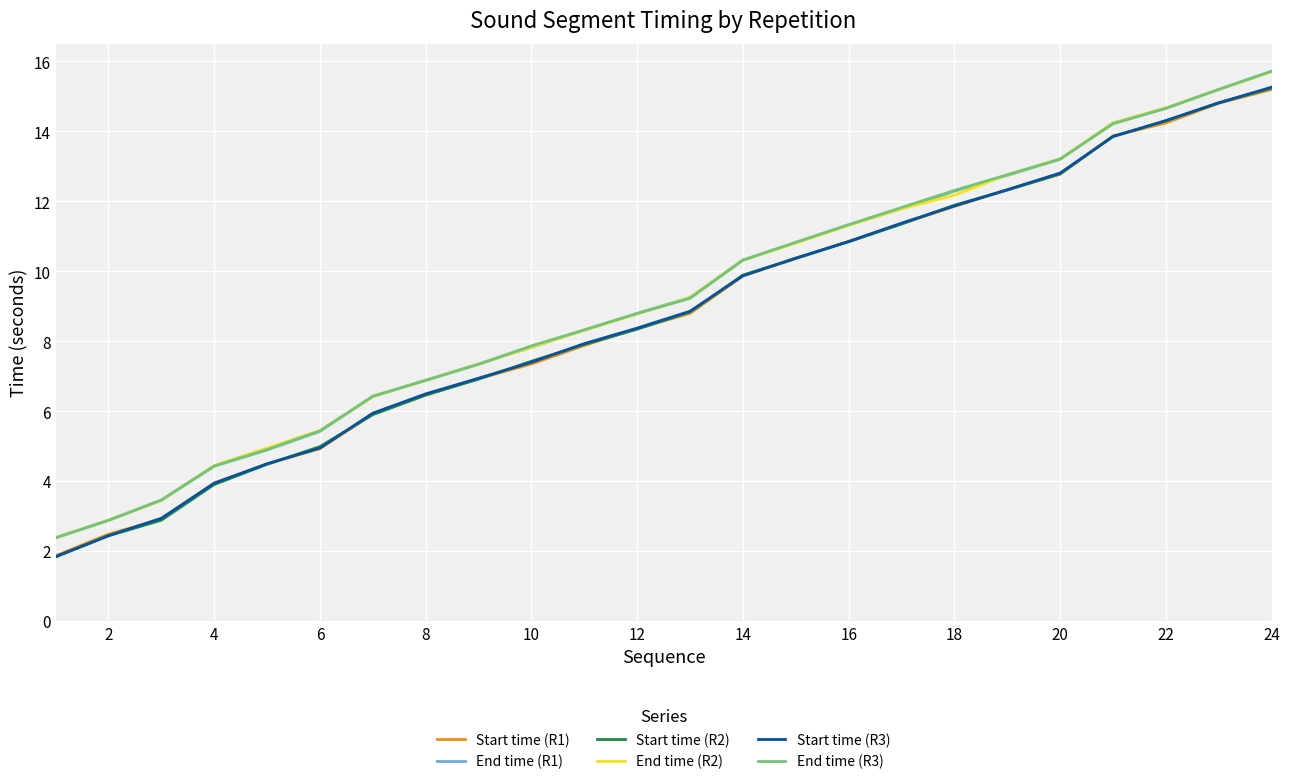

What is the maximum value for Start time (R2)?

15.2